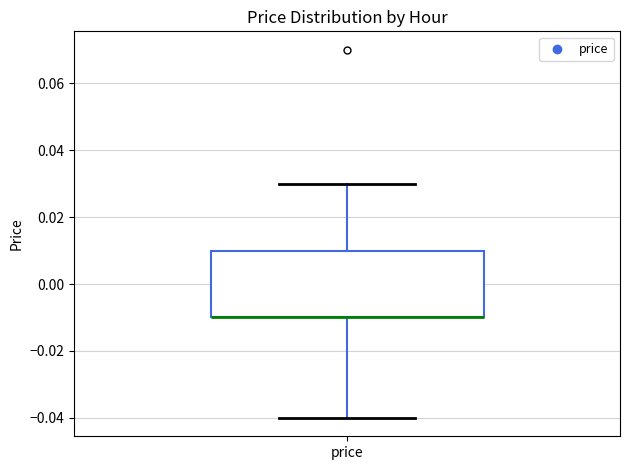

Where is the upper edge of the box for price on the y-axis? The values are not printed on the chart, so give them approximately, as read against the axis.

0.01